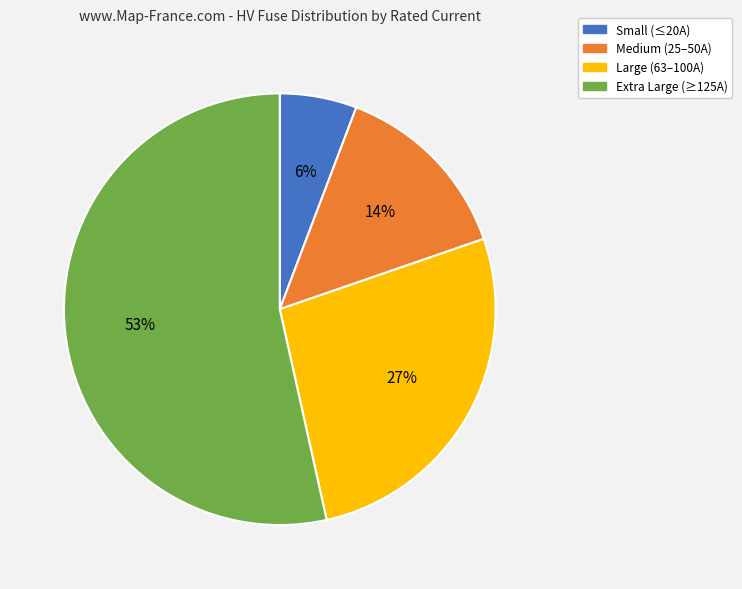

How many slices are in this pie chart?

4